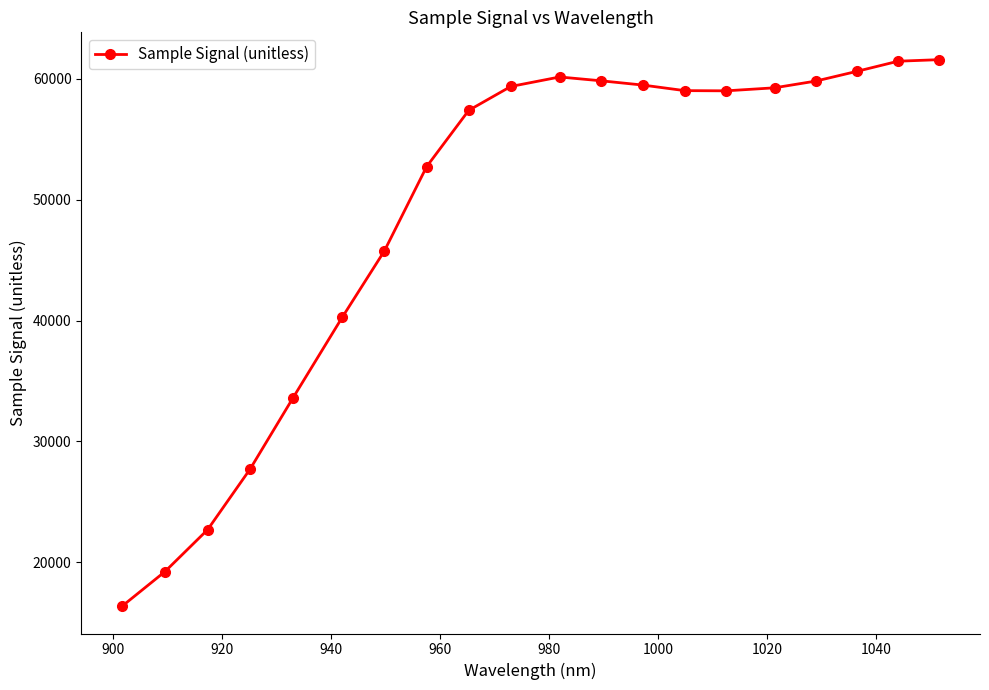

What is the greatest value displayed?

61566